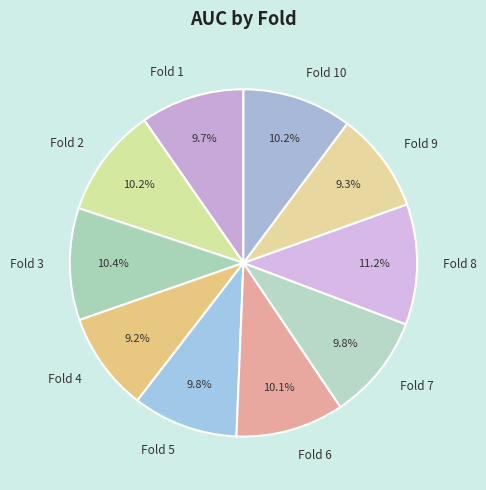

Which has a higher value, Fold 3 or Fold 7?

Fold 3